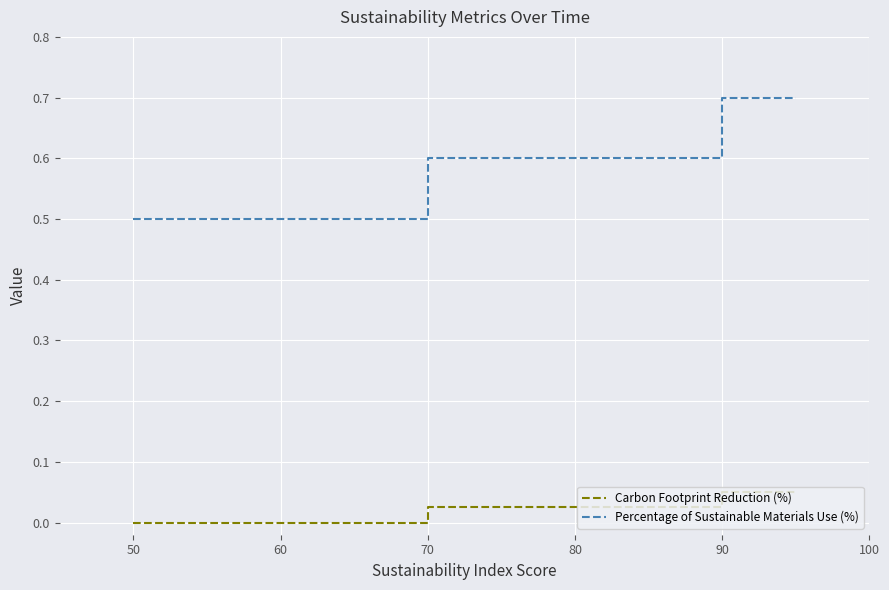

Which series has the widest spread of values?

Percentage of Sustainable Materials Use (%)